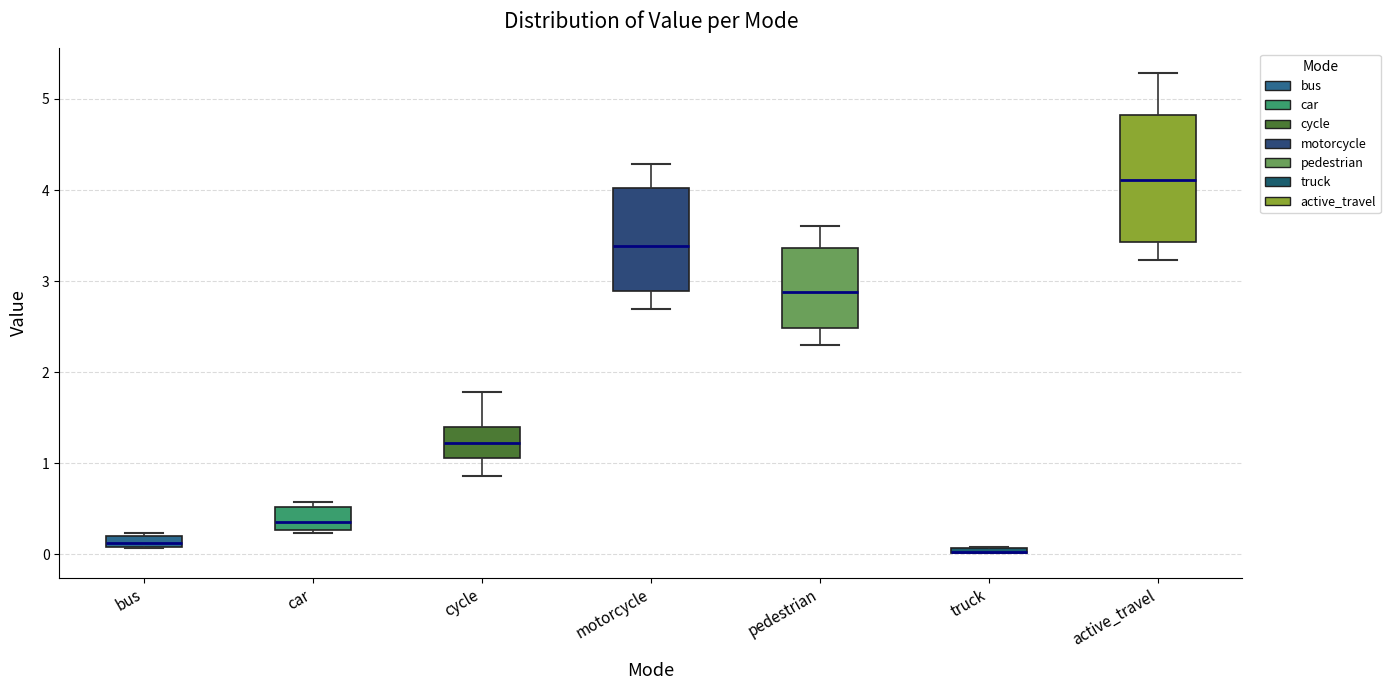

Where is the lower edge of the box for bus on the y-axis? The values are not printed on the chart, so give them approximately, as read against the axis.

0.1